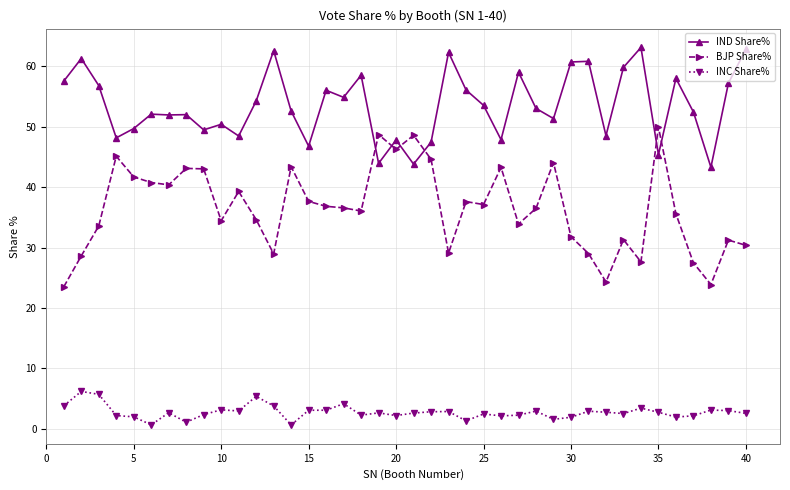

Rank the series by their average value, from lowest to highest.

INC Share%, BJP Share%, IND Share%